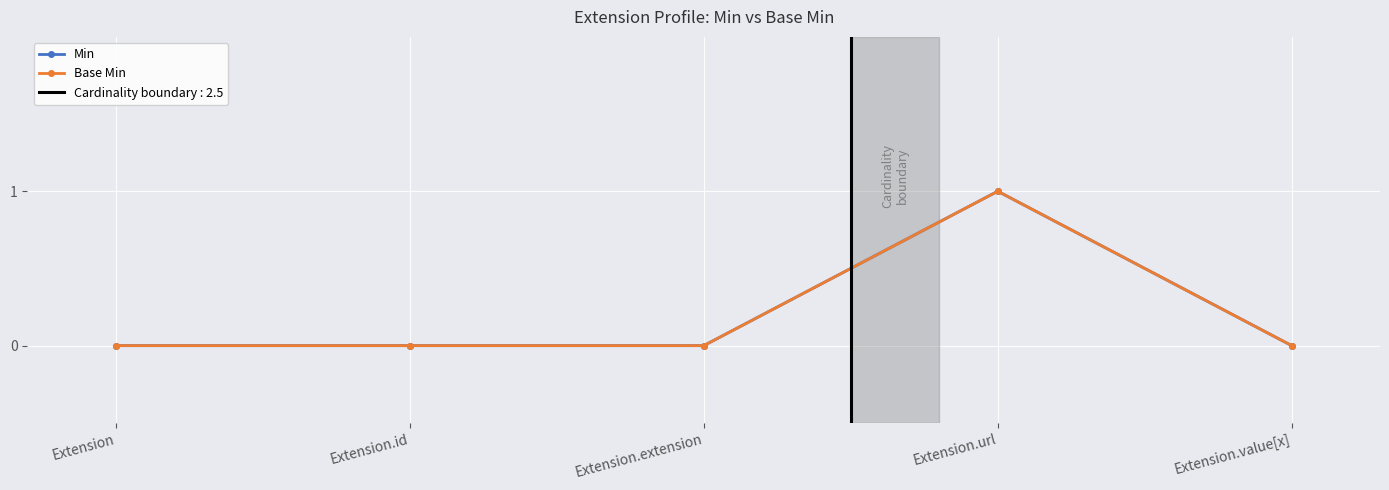

How many positive values does the Base Min series have?

1